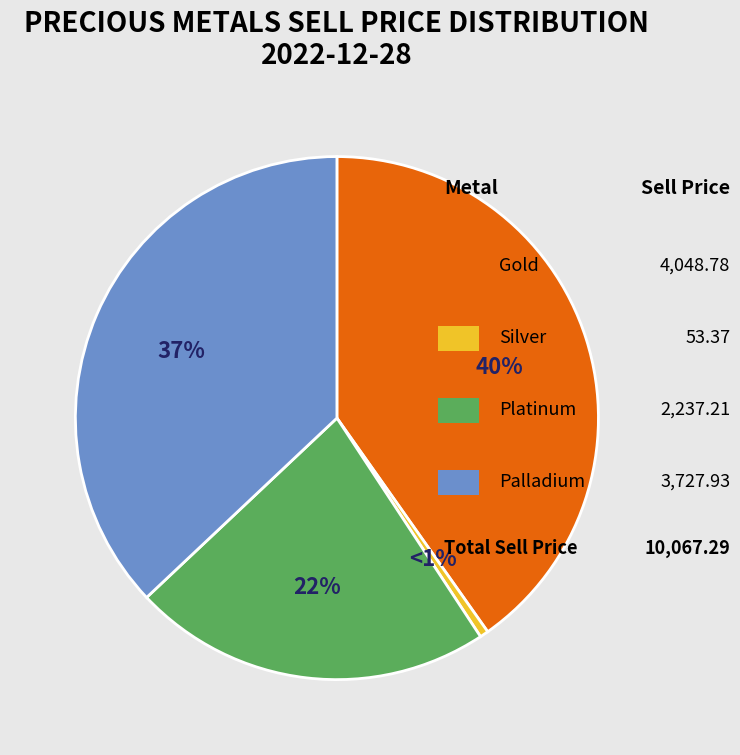

How many segments does this pie chart have?

4